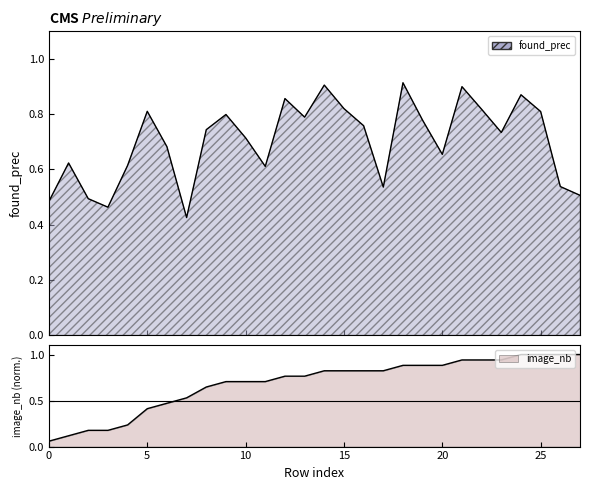

What is the difference between the highest and lowest values at 14?

0.1